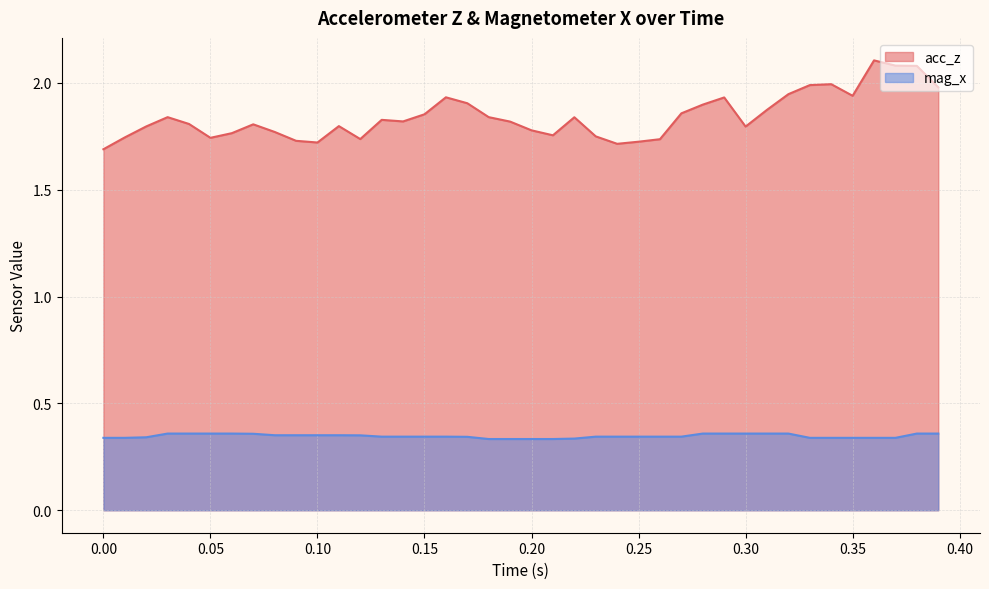

How many lines are shown in the chart?

2